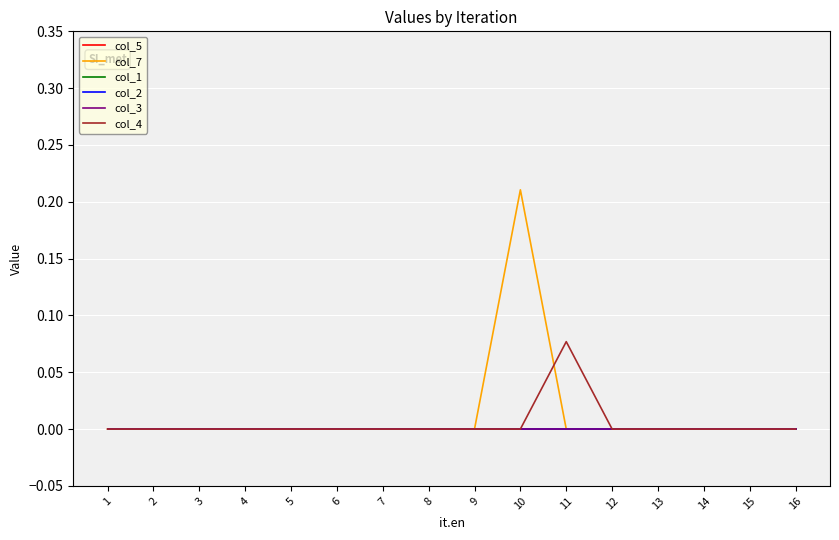

Which series changed the most between 1 and 16?

col_5